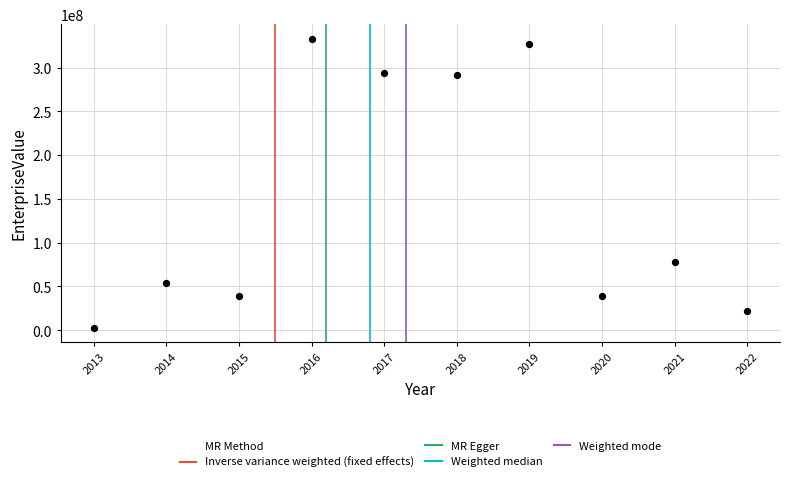

What Y value in the scatter plot is closest to 167905756?

77309039.2